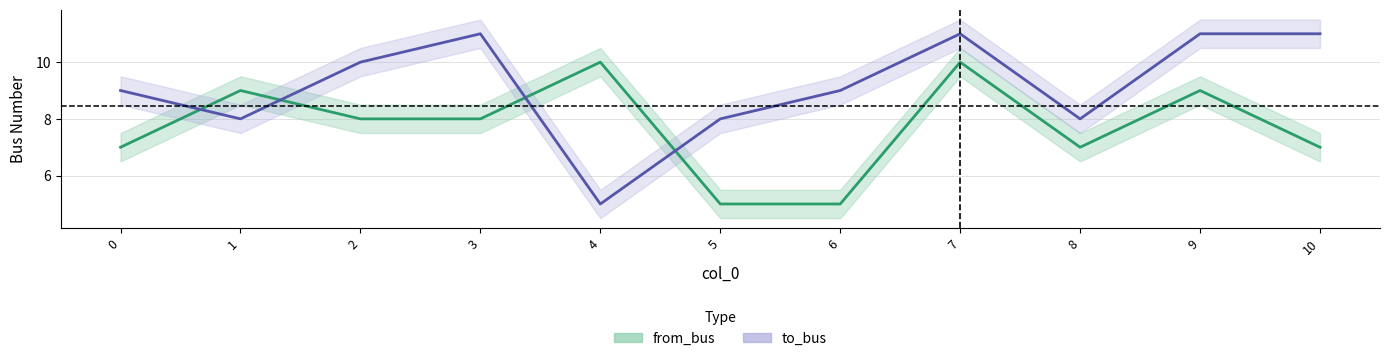

At 0, list the series in order from smallest to largest.

from_bus, to_bus